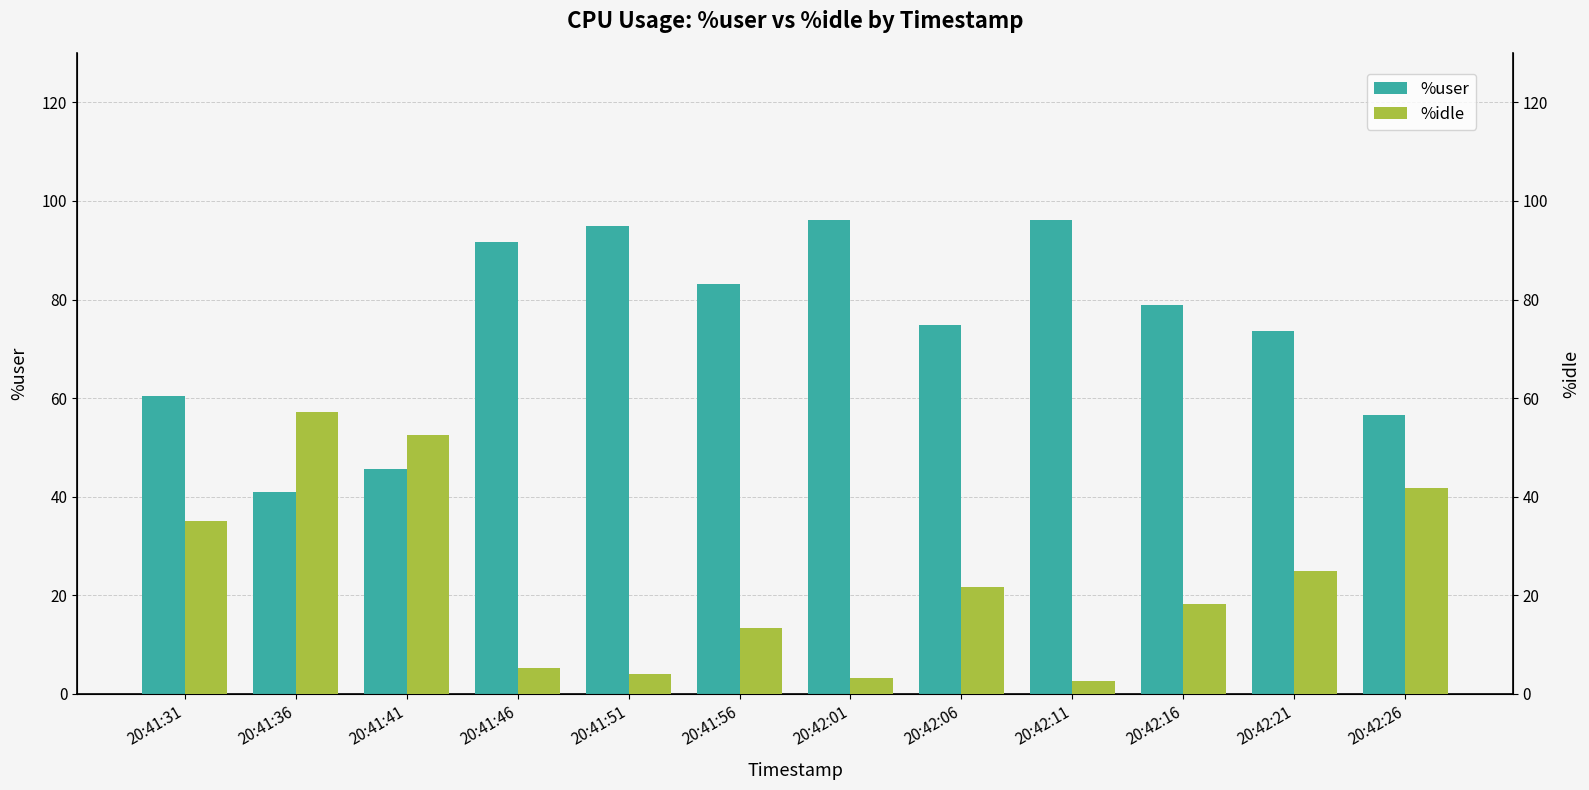

List the series in order of their overall mean, lowest first.

%idle, %user